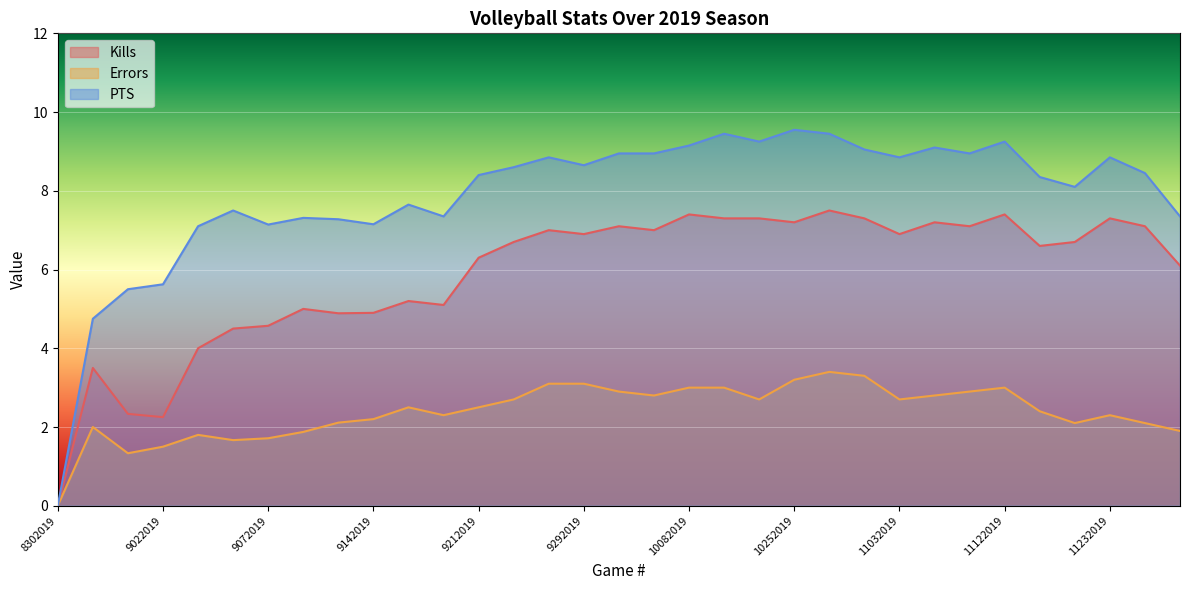

In Errors, how many points are higher than both neighbors (excluding endpoints)?

6